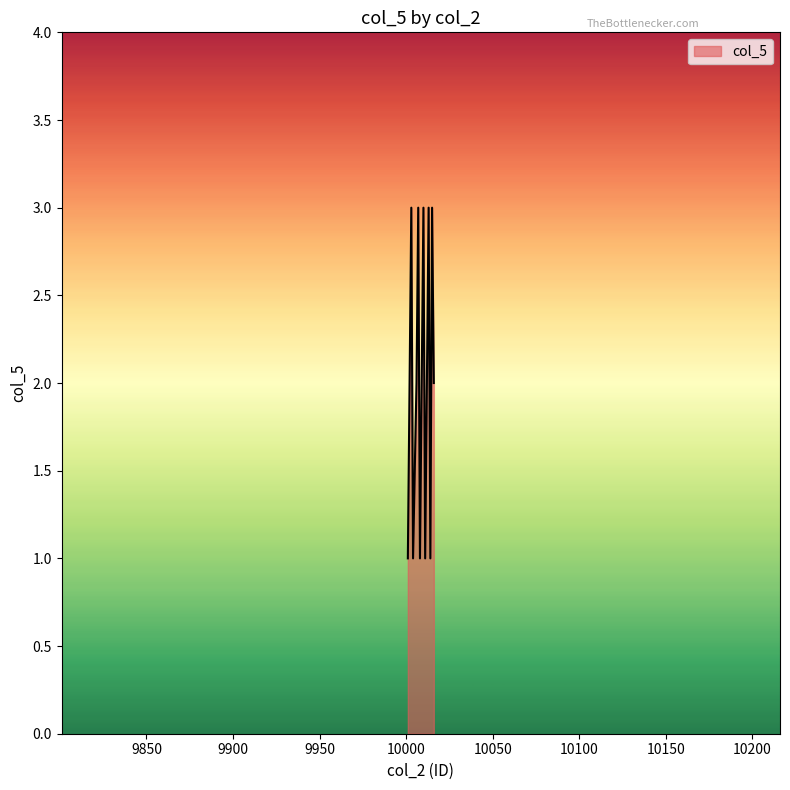

What is the maximum value shown in the chart?

3